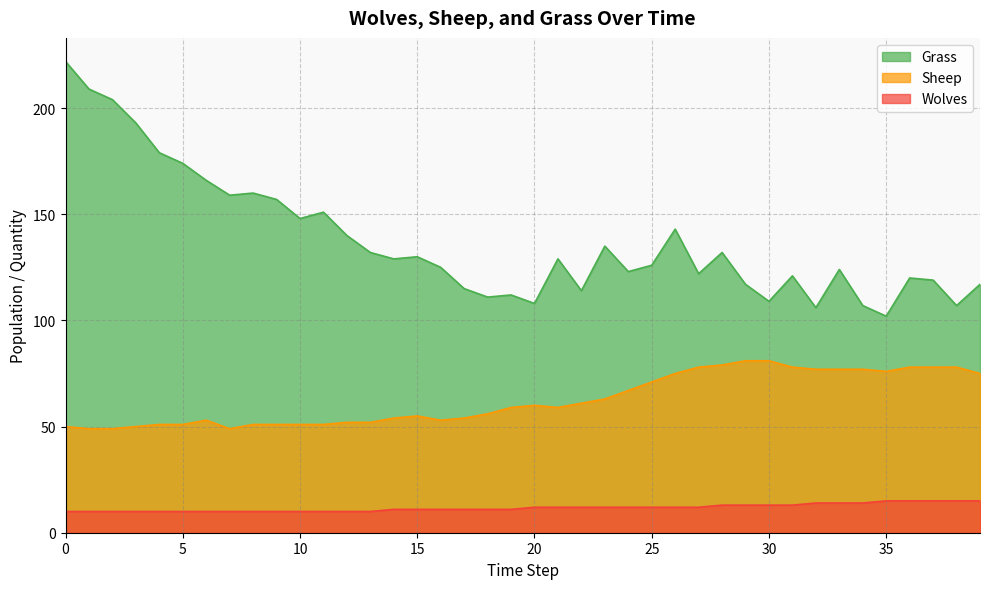

How many values in the Grass series are below 129?

20